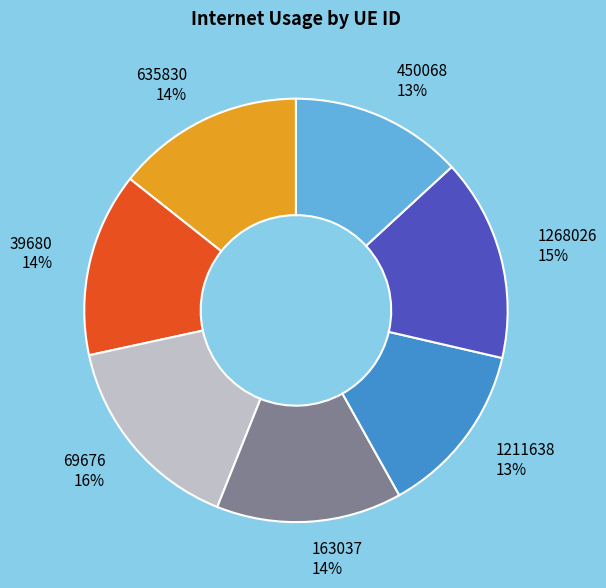

To the nearest percent, what portion does 1268026 represent?

15%